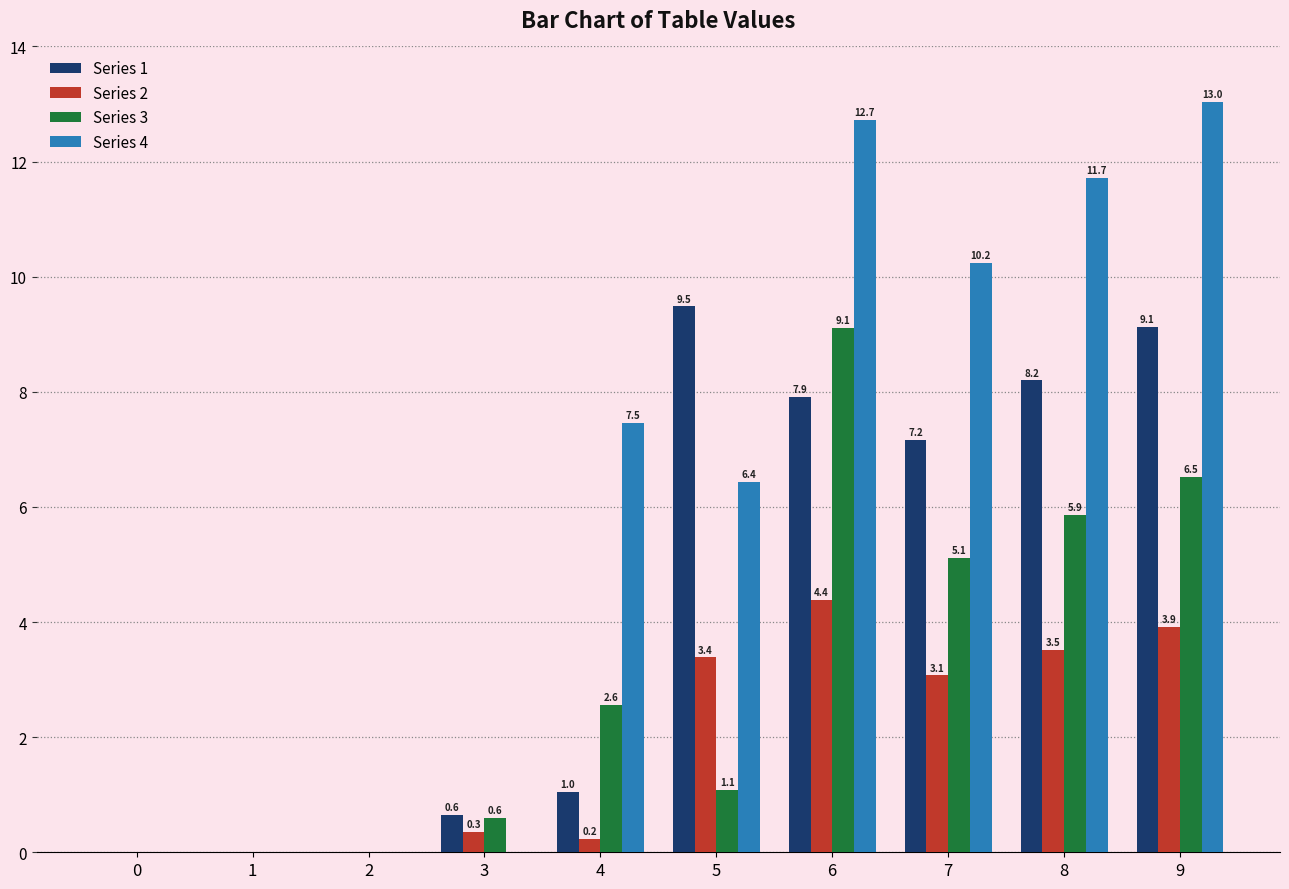

What are all the series names shown in the legend?

Series 1, Series 2, Series 3, Series 4